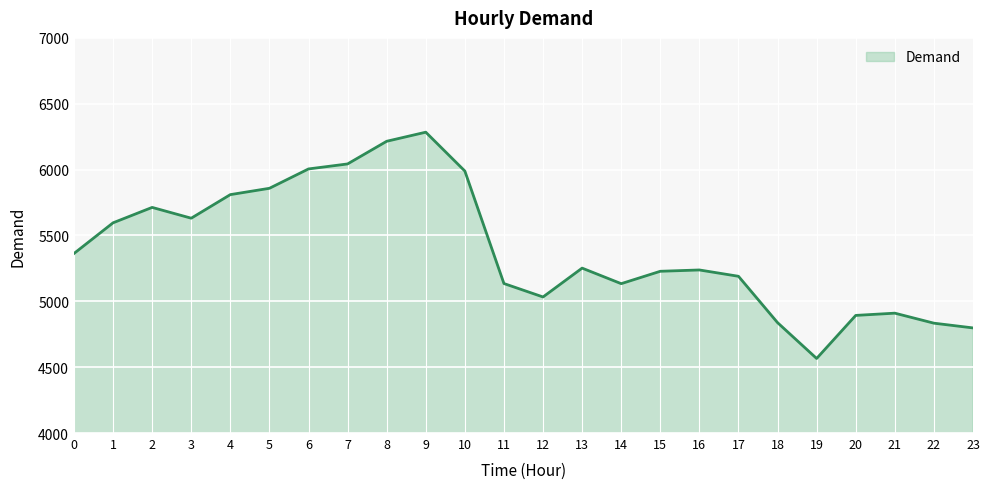

Between 23 and 19, which is larger?

23